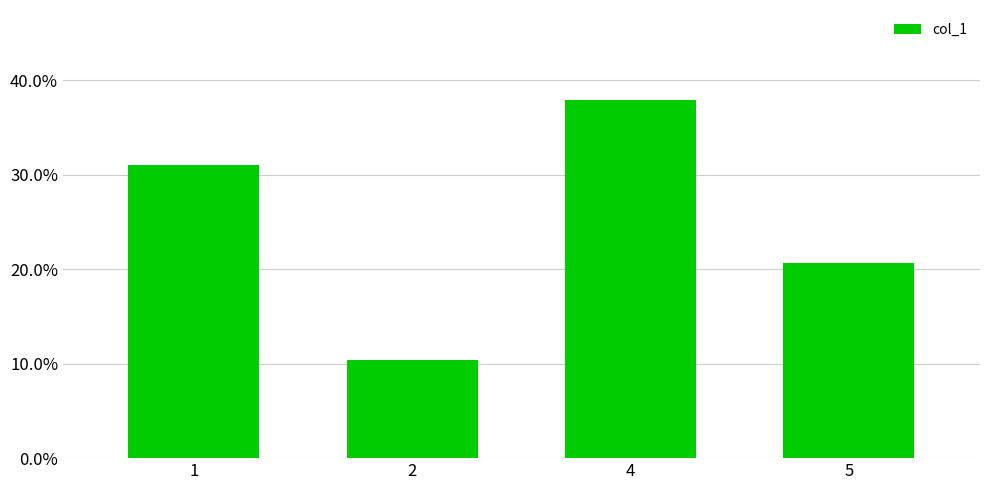

Are the bars horizontal?

No